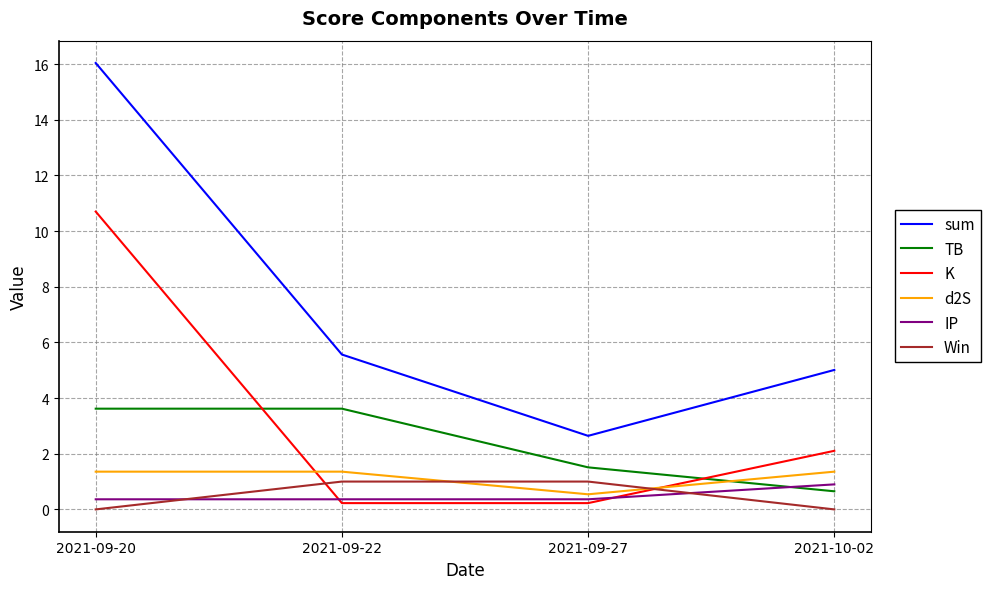

Does the chart have visible grid lines?

Yes